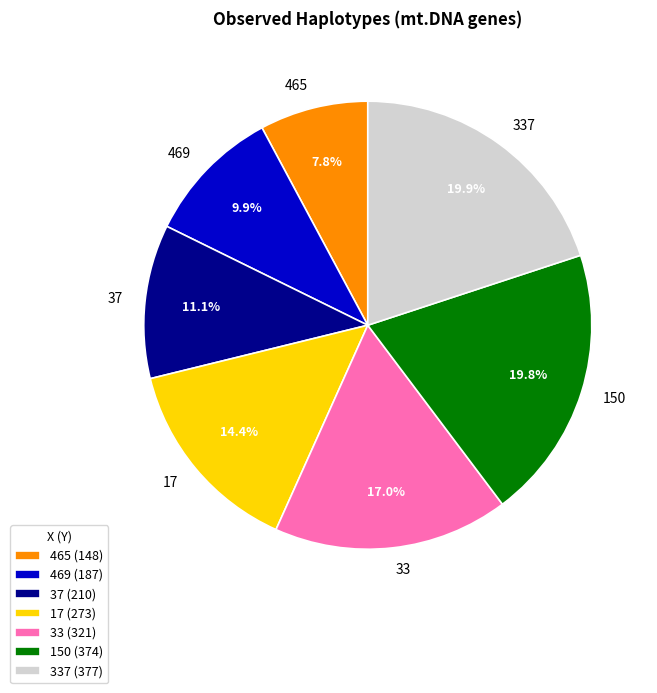

Which has a higher value, 465 (148) or 469 (187)?

469 (187)